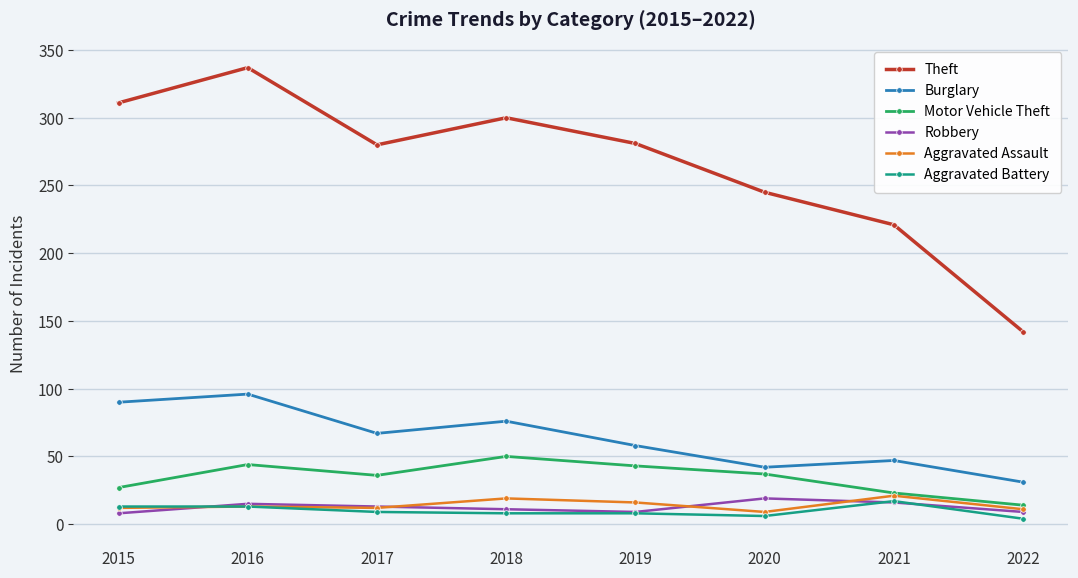

True or false: Aggravated Battery and Motor Vehicle Theft intersect in this chart.

False